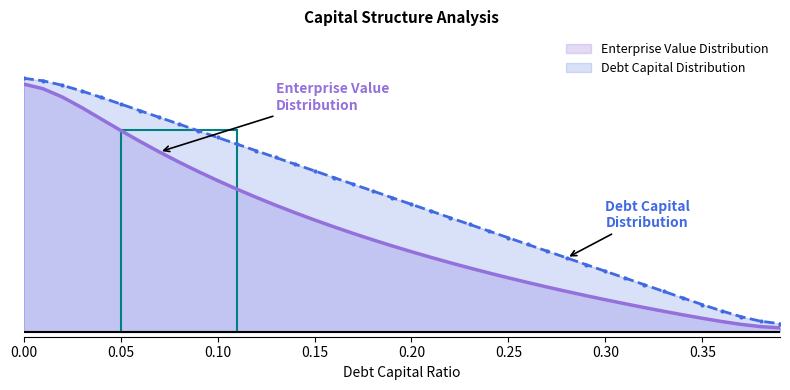

True or false: debt_capital and enterprise_value intersect in this chart.

False